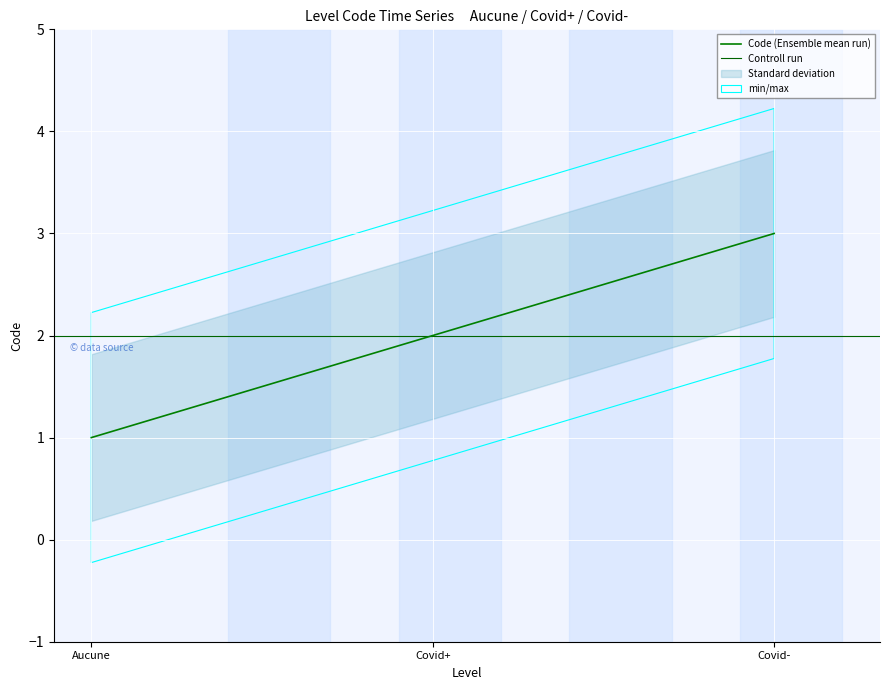

Is it true that Code (Ensemble mean run) equals 1 at Aucune?

True